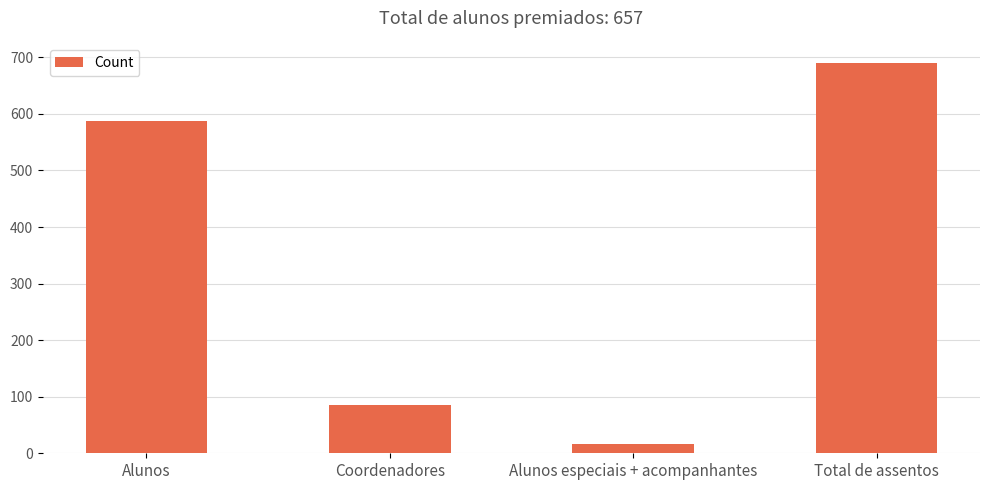

What is the change in value from Alunos to Coordenadores?

-502